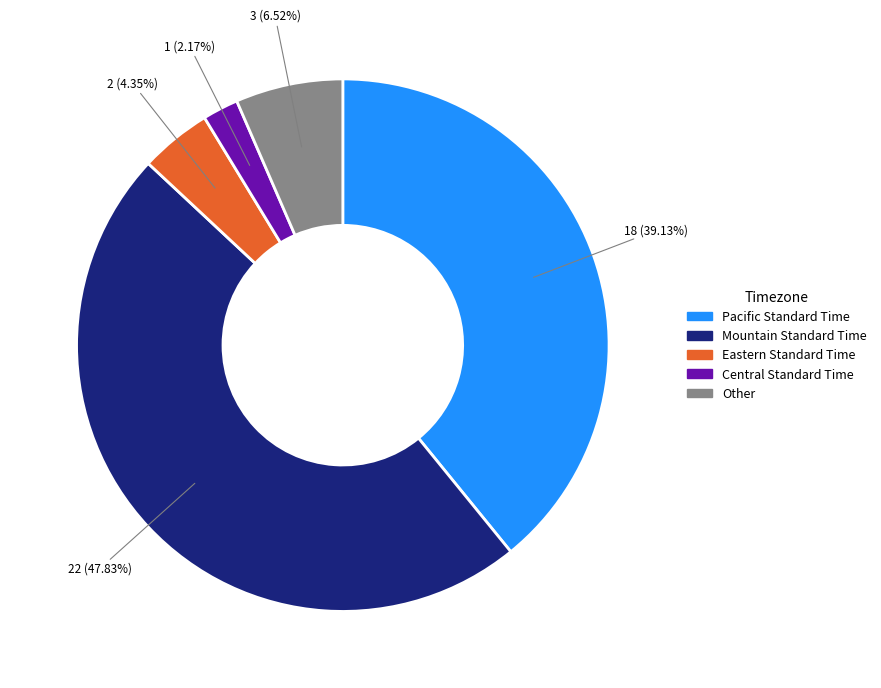

What percentage do Other and Pacific Standard Time together represent?

45.7%